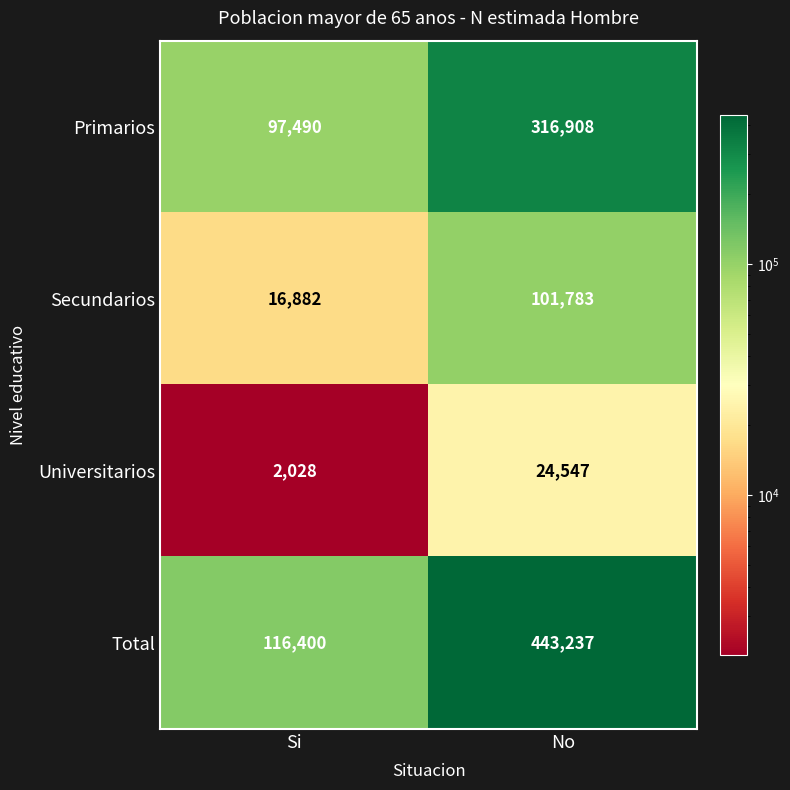

Reading left to right, transcribe all the data shown in this chart.

Primarios: Si=97490	No=316908
Secundarios: Si=16882	No=101783
Universitarios: Si=2028	No=24547
Total: Si=116400	No=443237